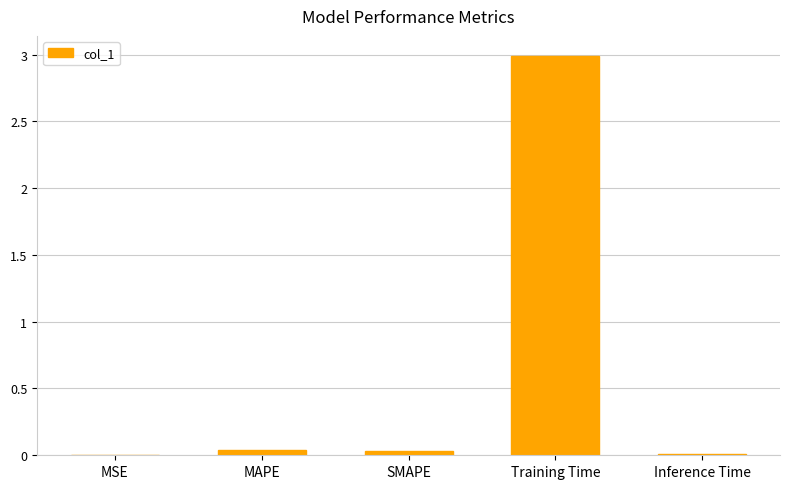

What is the change in value from Training Time to Inference Time?

-3.0